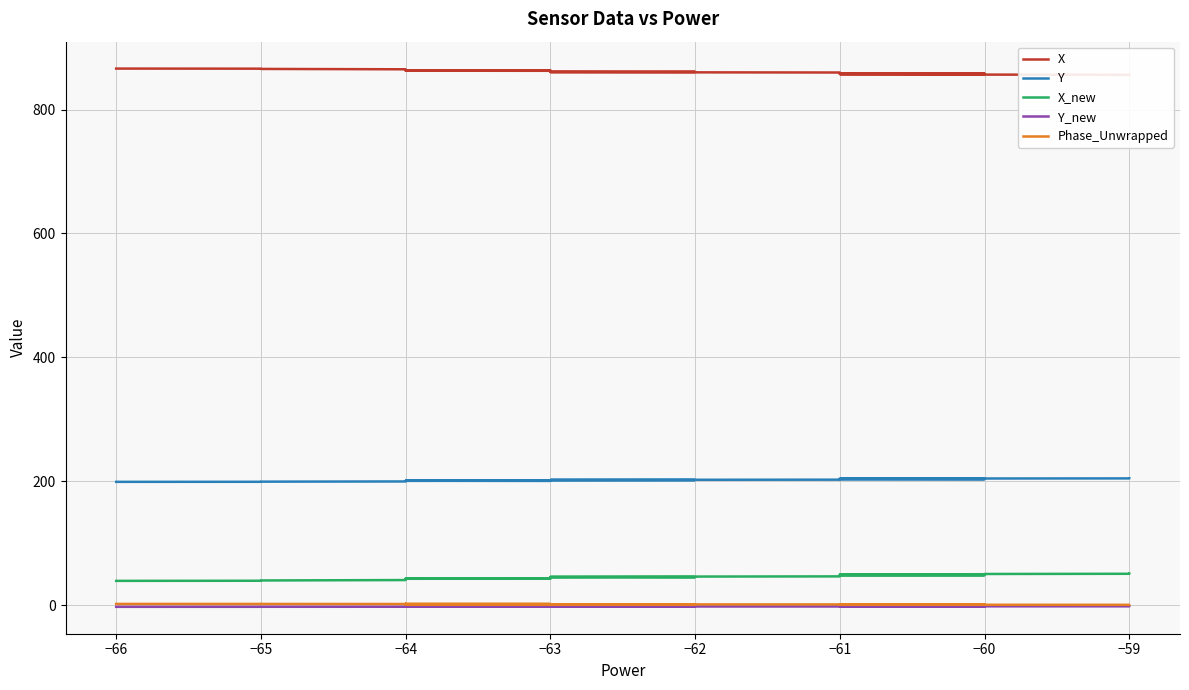

True or false: X_new has a value of 66.2 at −63.

False